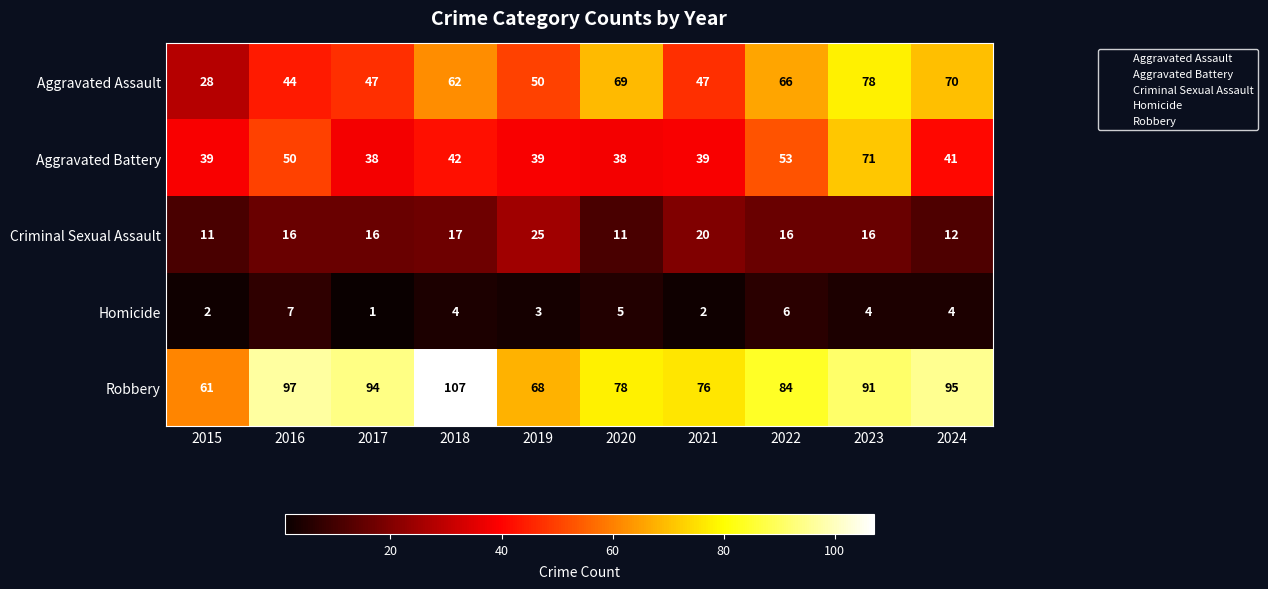

At how many categories does at least one series exceed 70?

8